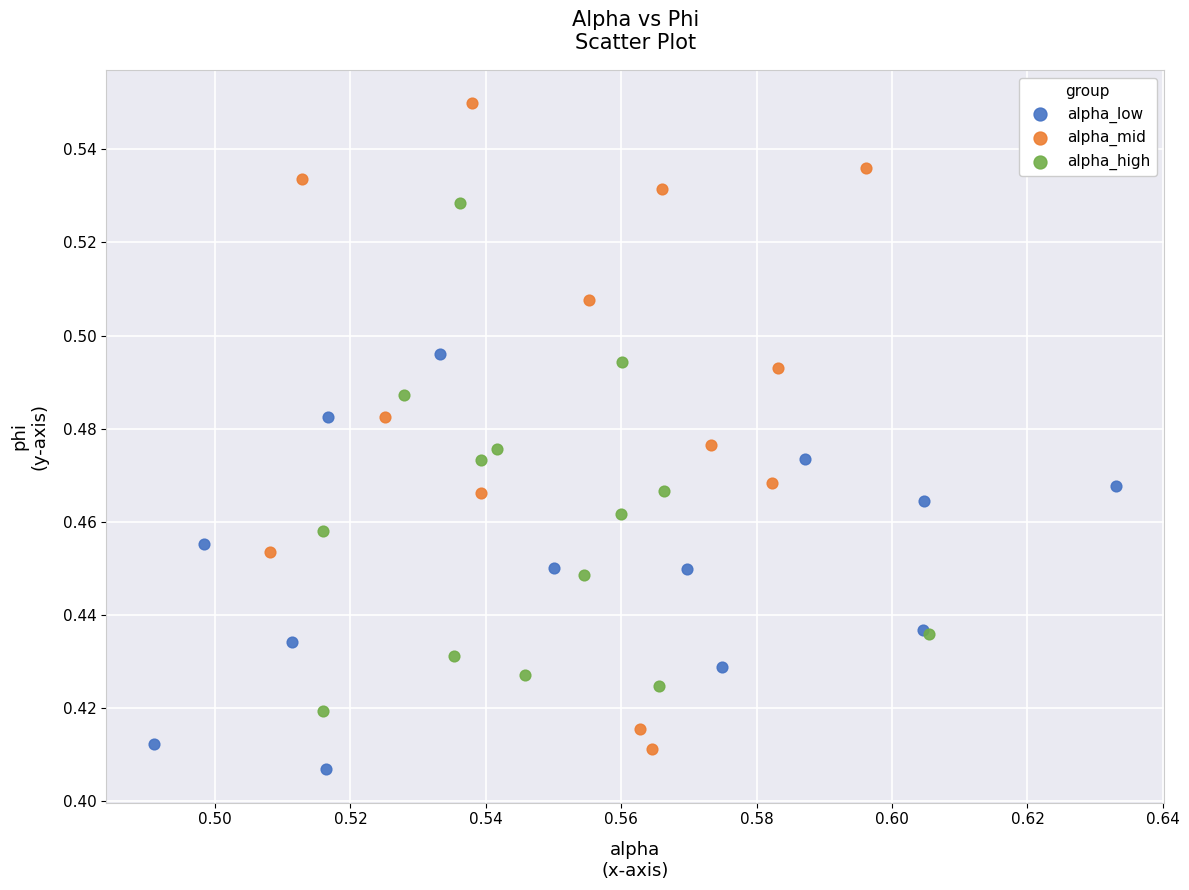

Which series reaches the maximum Y coordinate?

alpha_mid